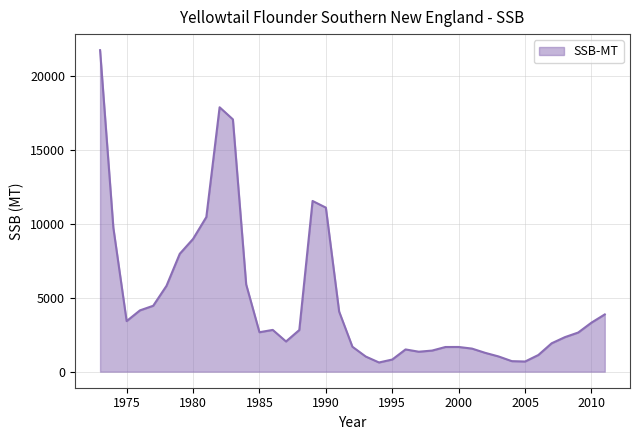

What is the greatest value displayed?

21760